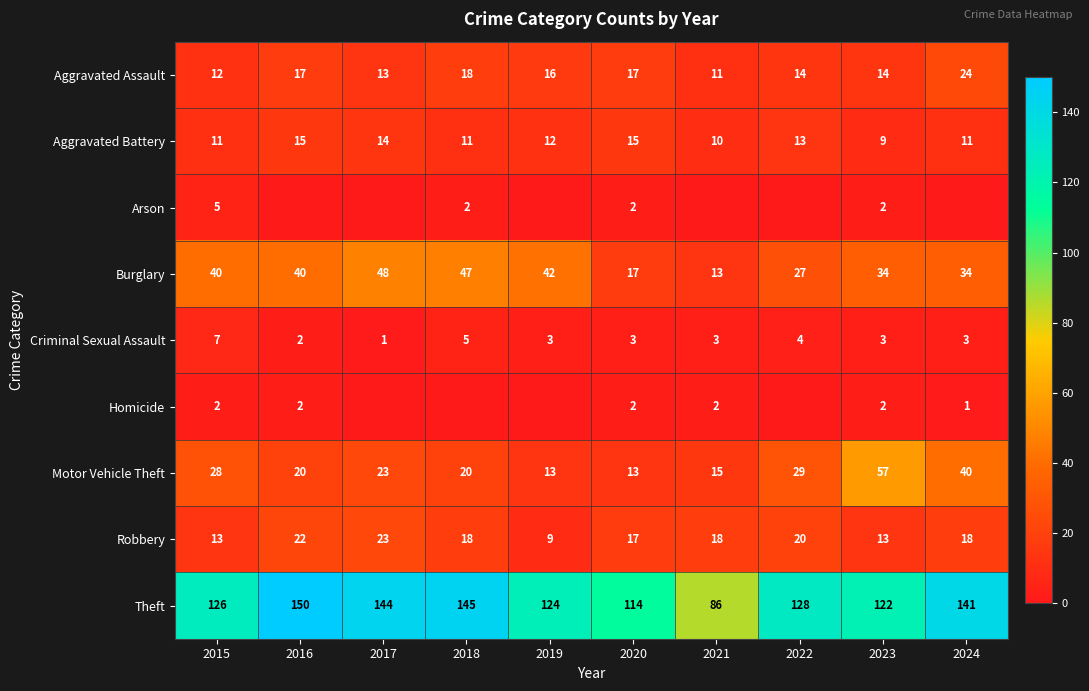

The Motor Vehicle Theft series shows 29 at 2016. True or false?

False